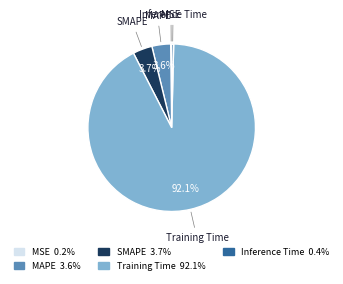

Which slice is the largest?

Training Time